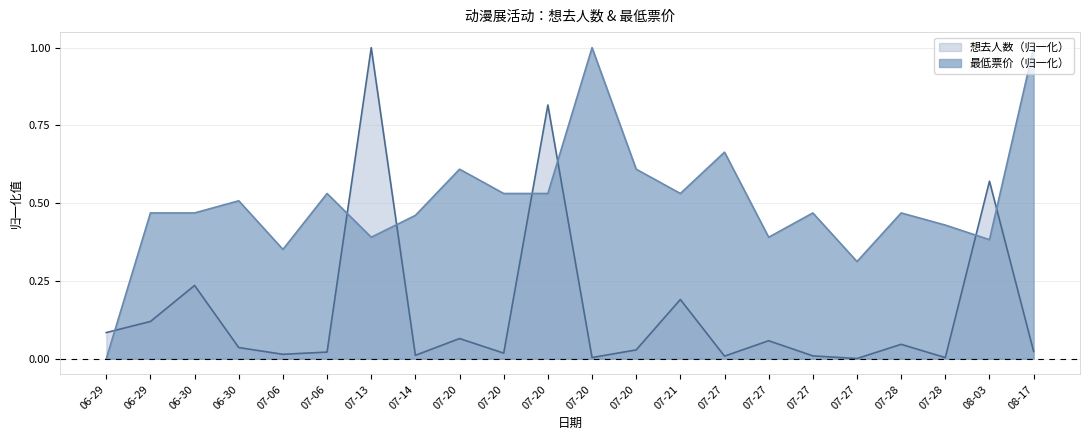

What are all the series names shown in the legend?

想去人数（归一化）, 最低票价（归一化）